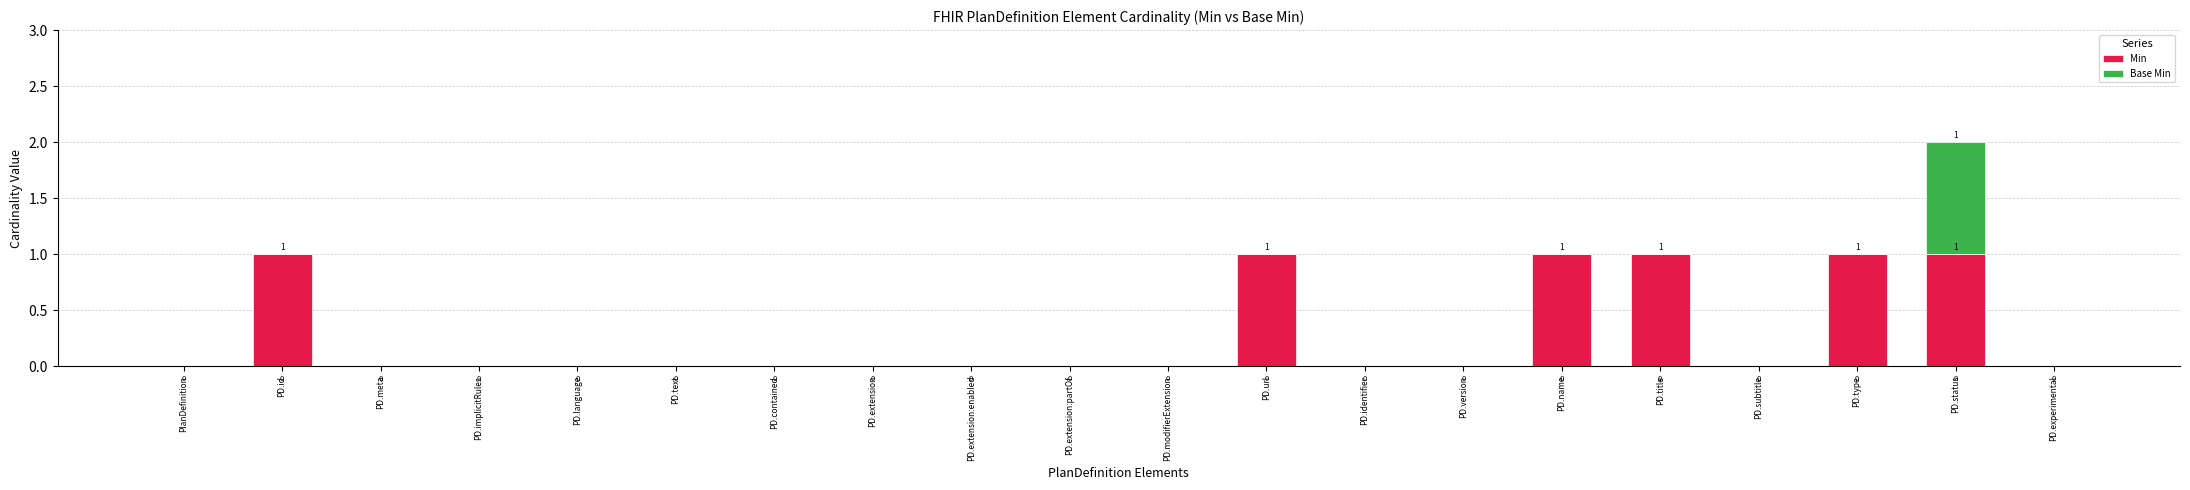

Is it true that Min equals 1 at PD.extension:partOf?

False